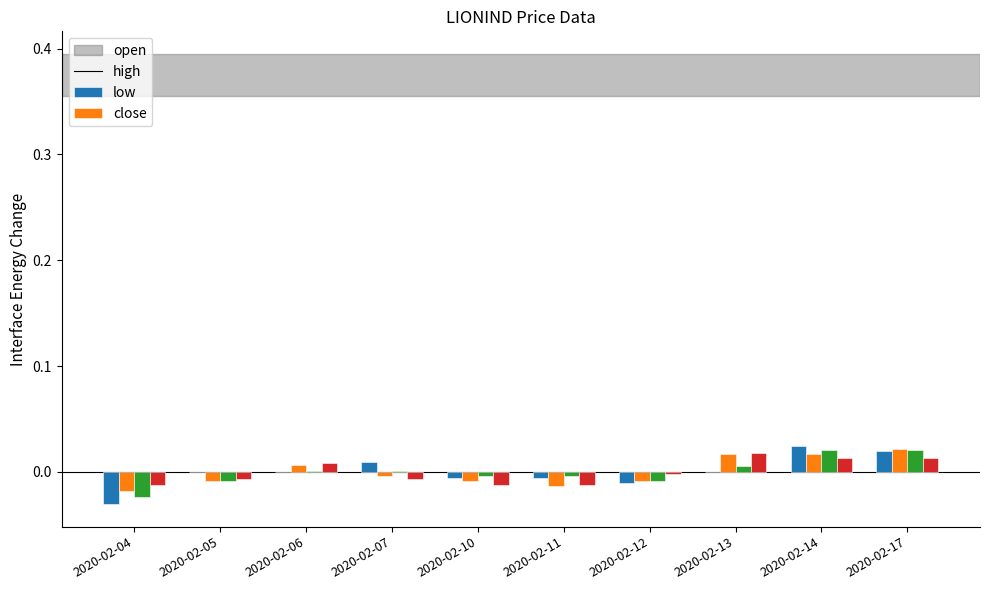

Is it true that low equals -0.0 at 2020-02-11?

True